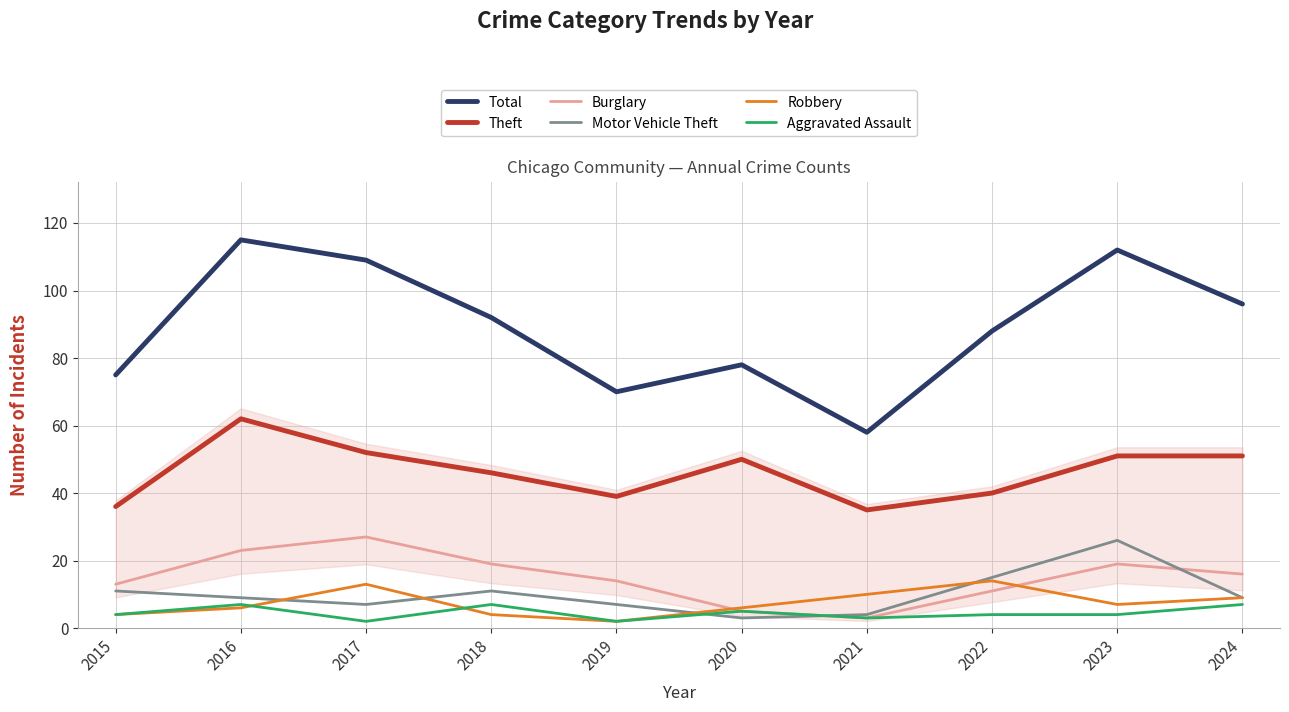

What is the total value across all series at 2021?

113